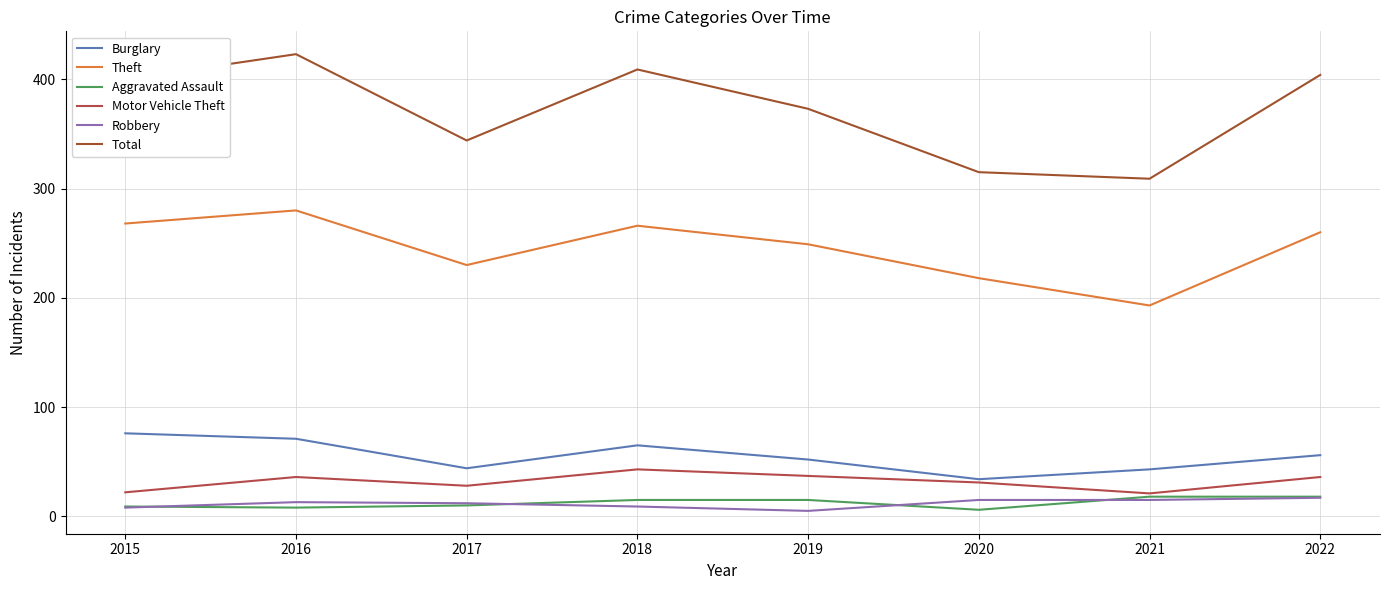

List the series in order of their peak value, highest first.

Total, Theft, Burglary, Motor Vehicle Theft, Aggravated Assault, Robbery